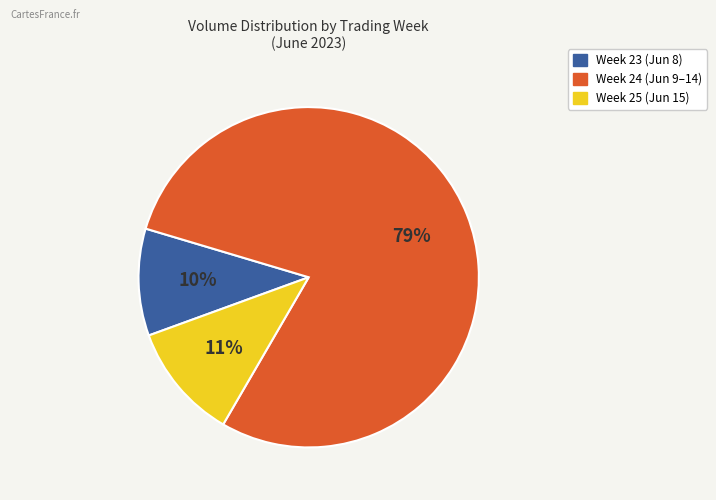

Is there a majority slice in this chart?

Yes